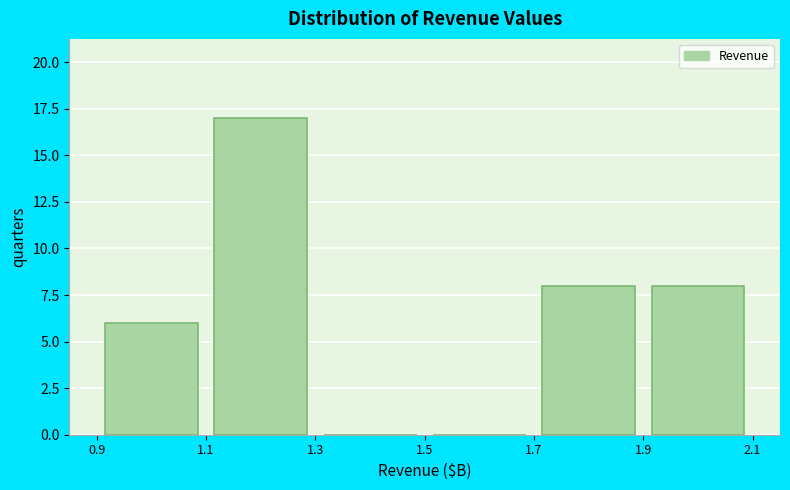

Reading left to right, transcribe this chart: for each bar, give the range it covers on the x-axis and its height. The values are not printed on the chart, so give them approximately, as read against the axis.

0.9 to 1.1: 6
1.1 to 1.3: 17
1.3 to 1.5: 0
1.5 to 1.7: 0
1.7 to 1.9: 8
1.9 to 2.1: 8